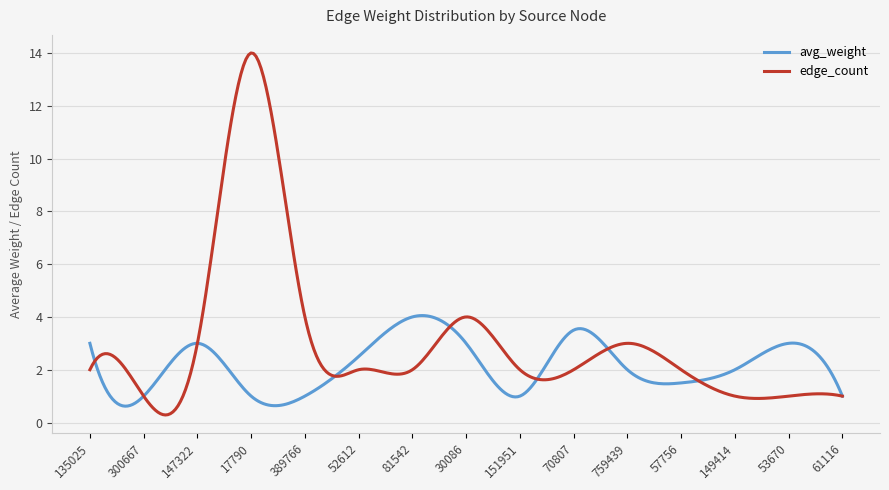

List the series in order of their peak value, highest first.

edge_count, avg_weight